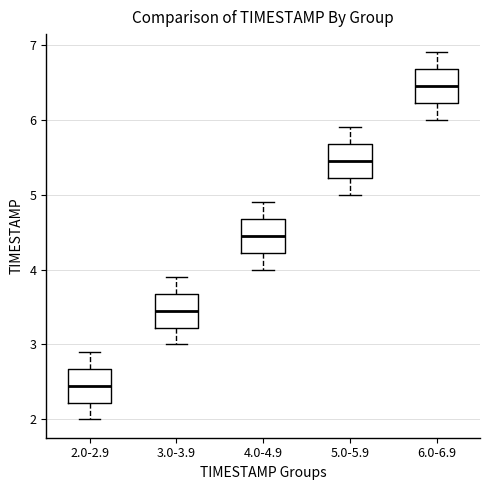

Which box's median line is the highest?

6.0-6.9